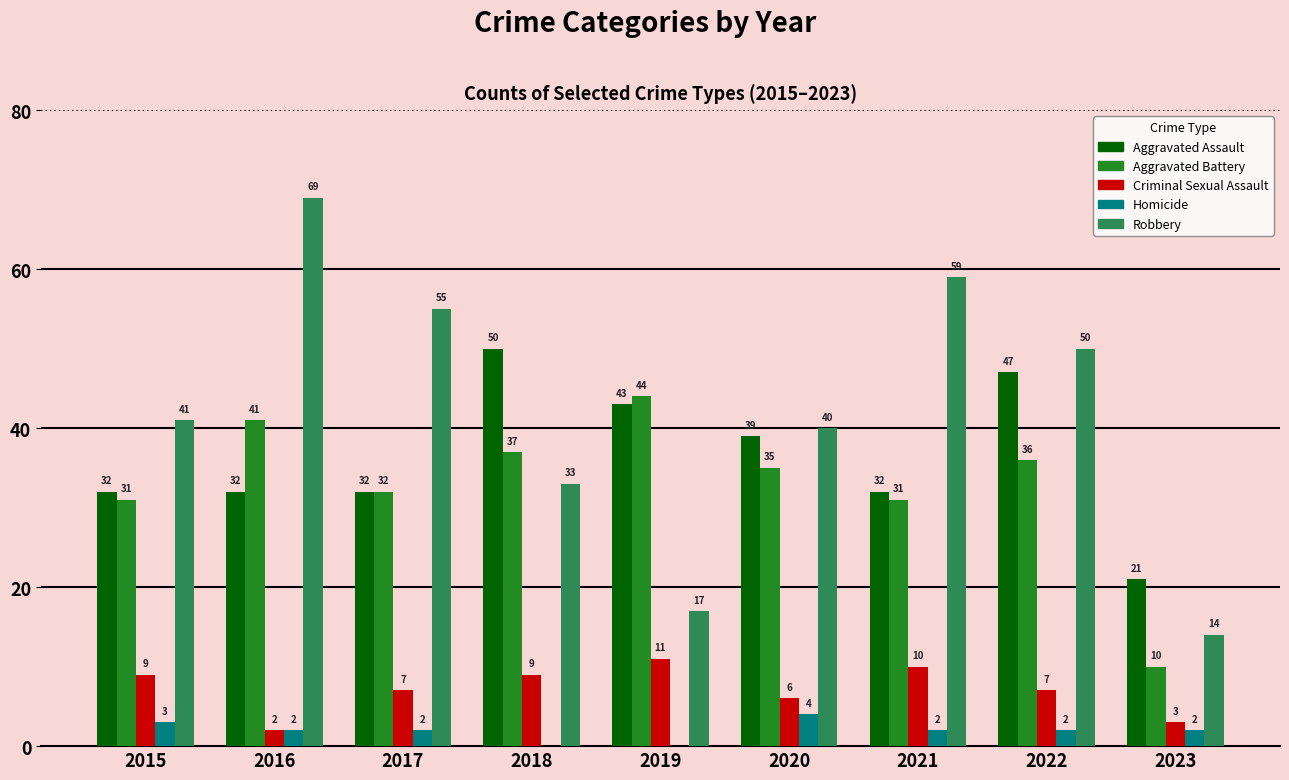

What value does the Criminal Sexual Assault series have at 2020?

6